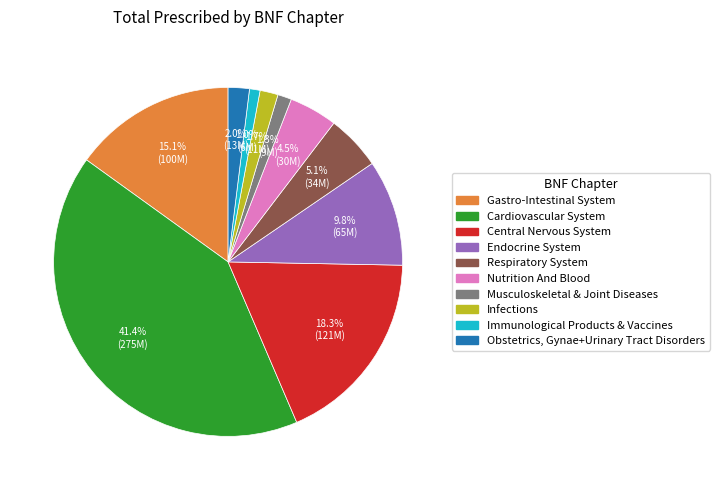

The Respiratory System slice represents 5% of the pie. True or false?

True